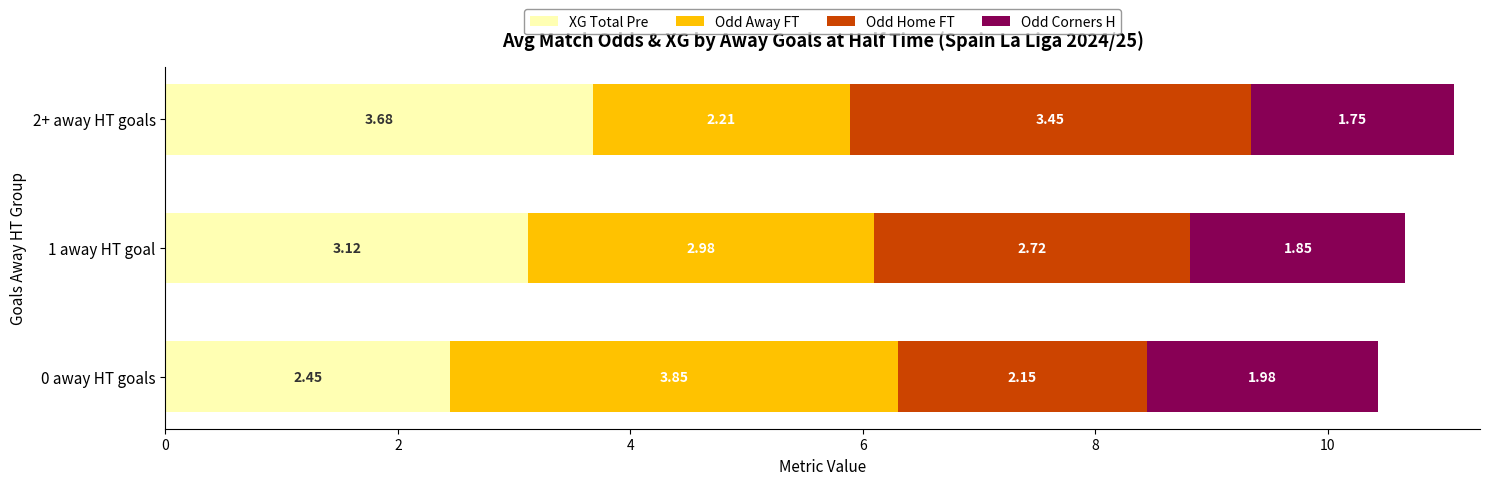

At which category is the sum across all series the highest?

2+ away HT goals